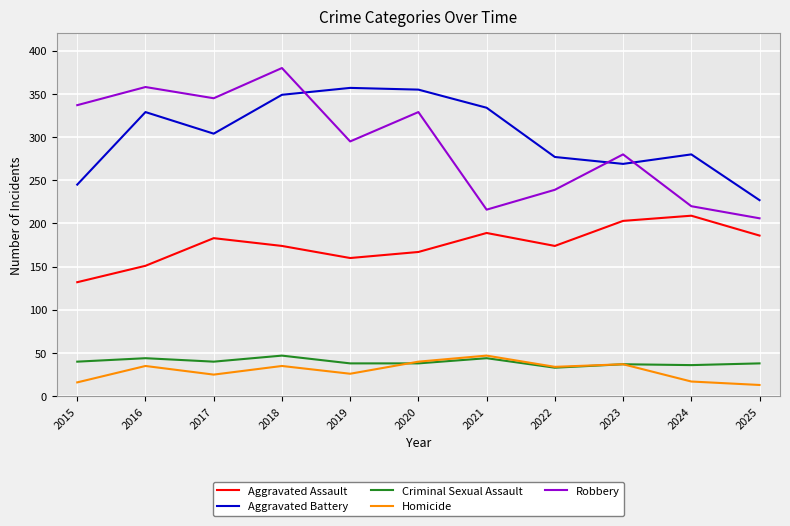

True or false: Robbery has a value of 329 at 2020.

True